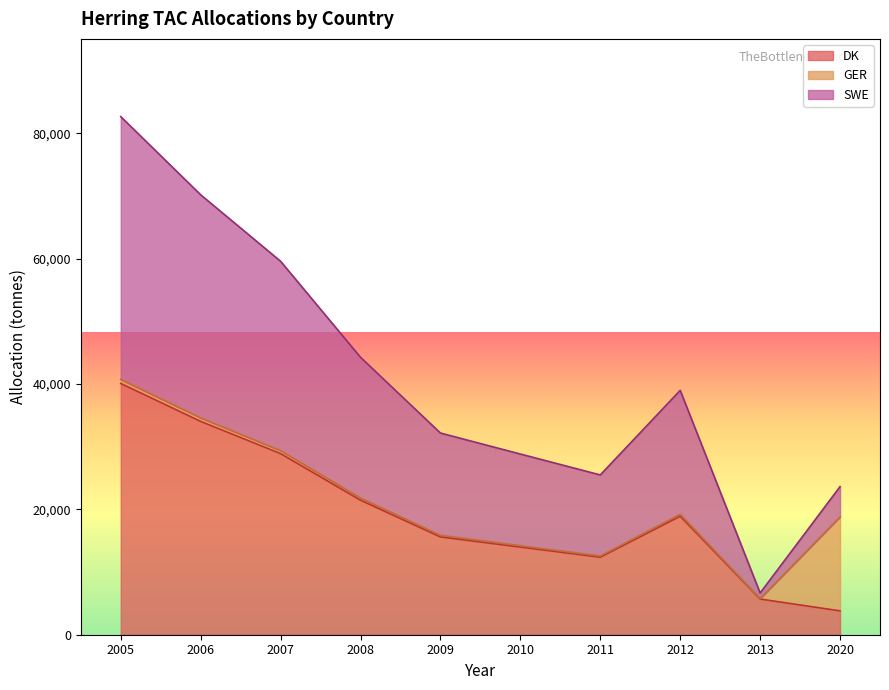

What is the sum of the DK values at 2010 and 2020?

17795